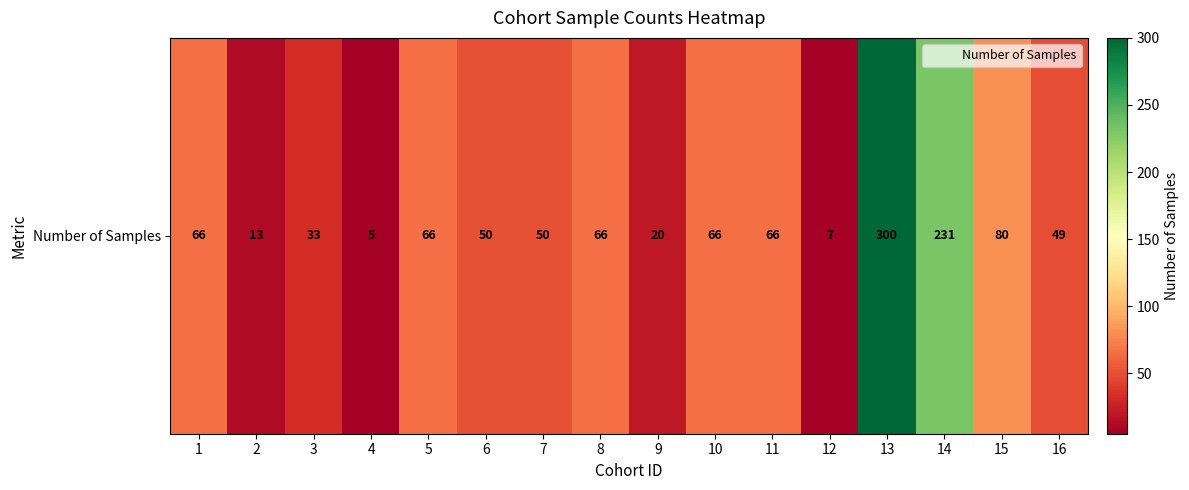

Rank the categories by value from lowest to highest.

4, 12, 2, 9, 3, 16, 6, 7, 1, 5, 8, 10, 11, 15, 14, 13